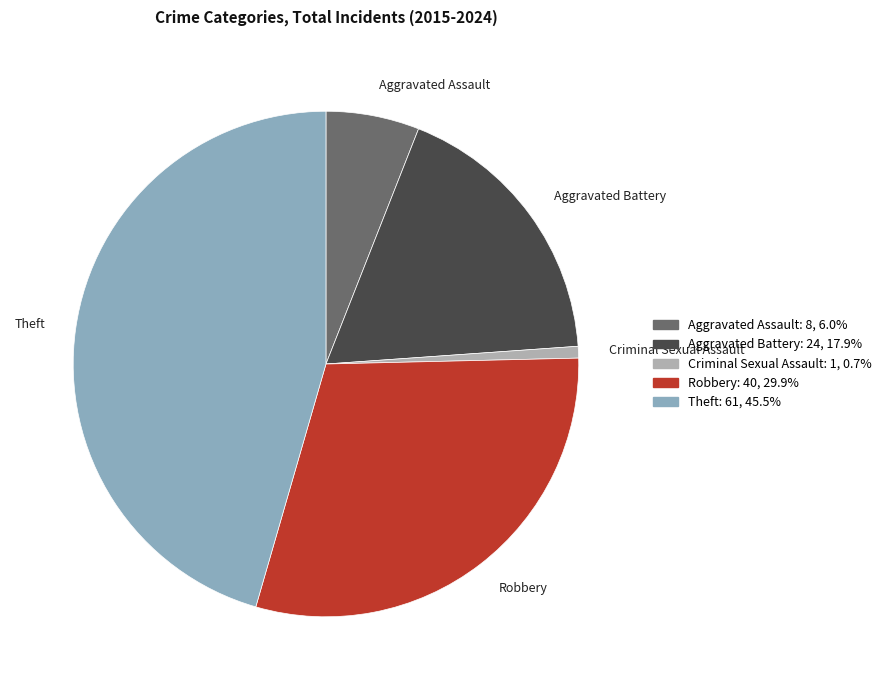

Is the sum of Theft and Criminal Sexual Assault greater than half?

No